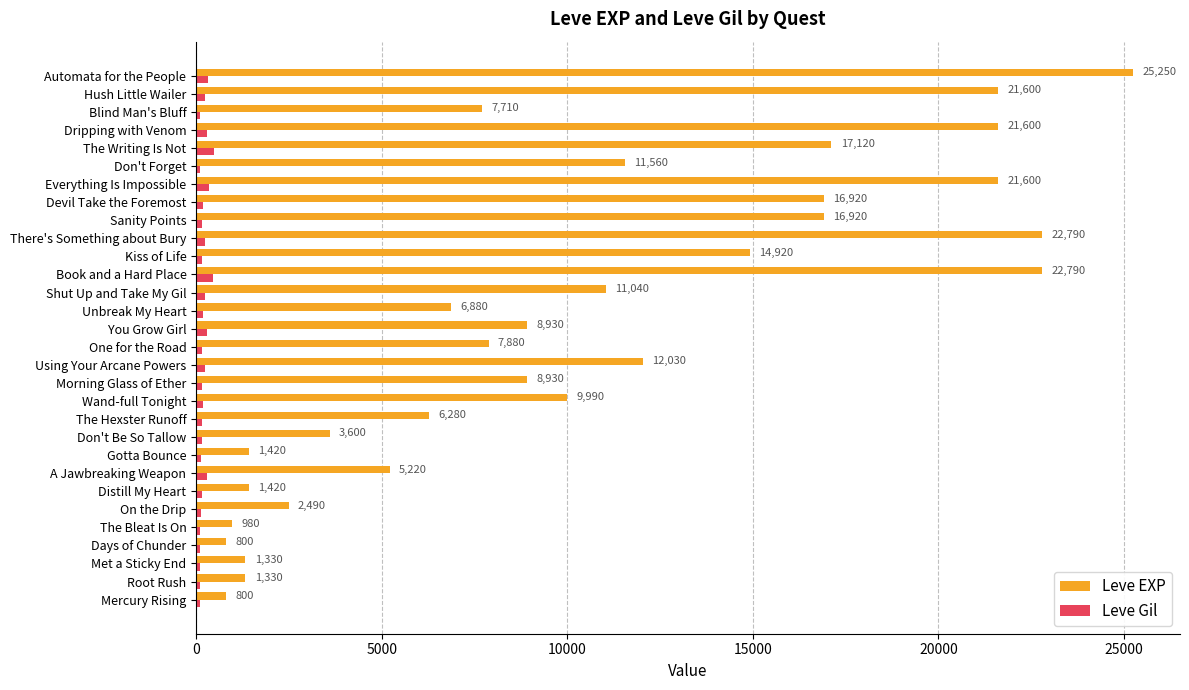

The Leve EXP series shows 1330 at Root Rush. True or false?

True